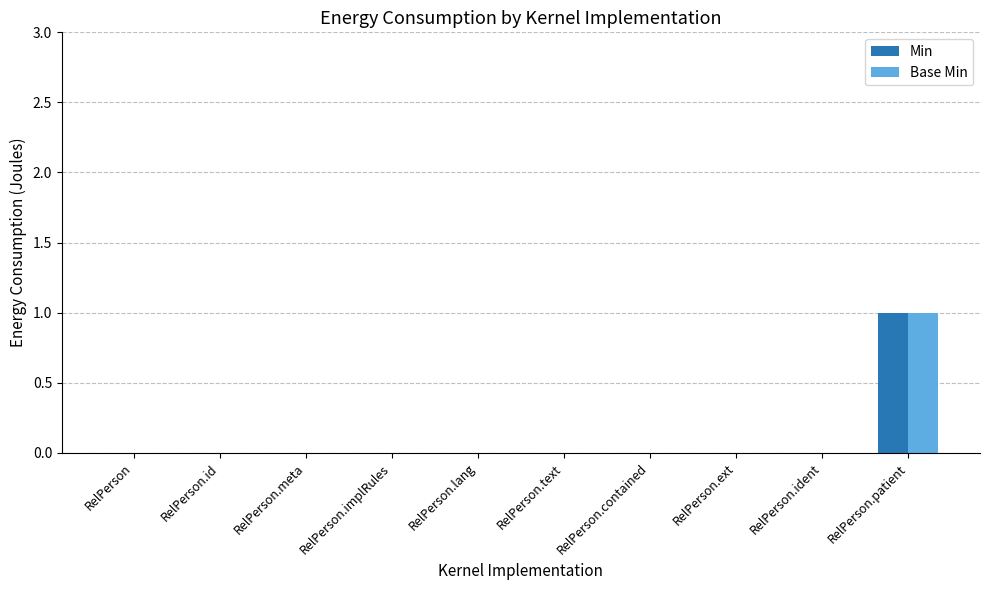

How many groups of bars are there?

10